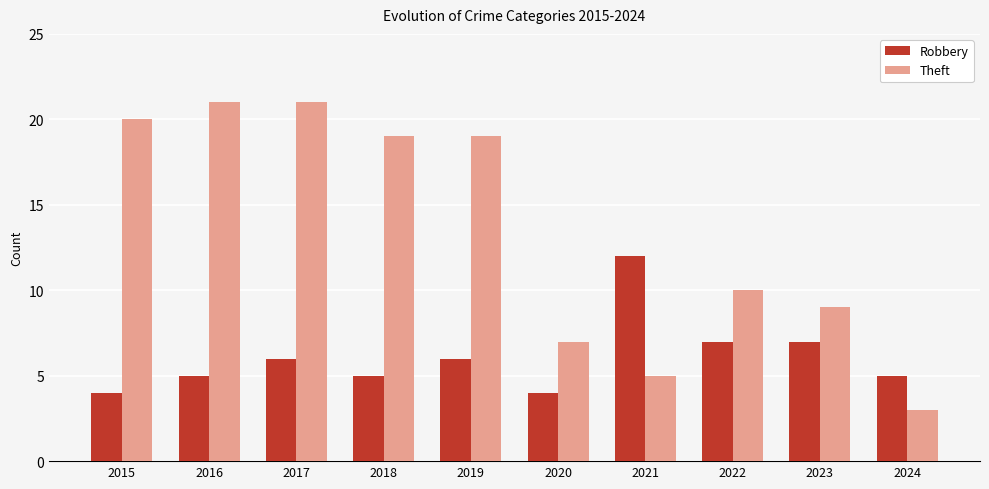

What is the greatest value displayed?

21